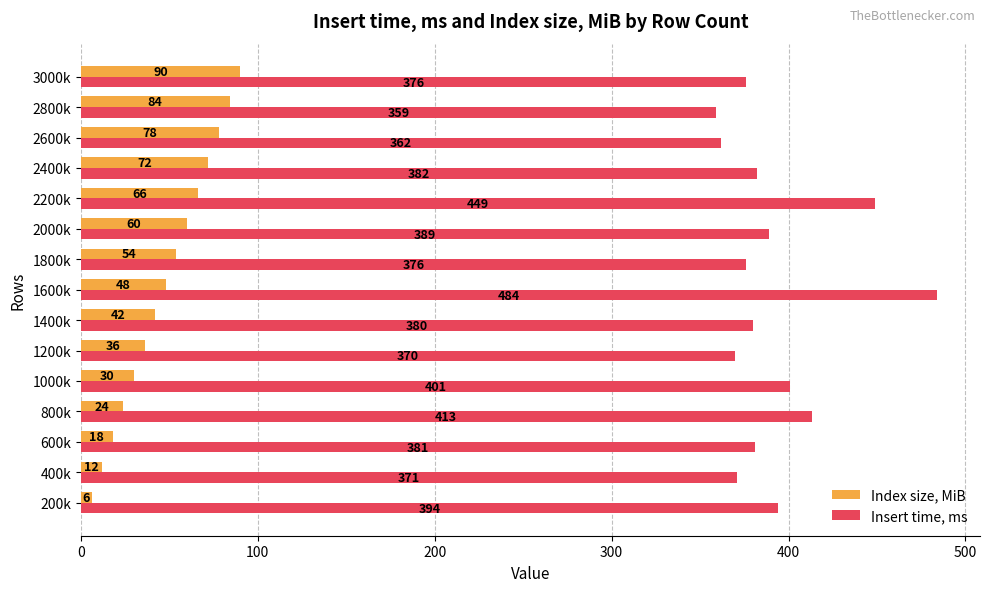

Rank the categories by Index size, MiB value from highest to lowest.

3000k, 2800k, 2600k, 2400k, 2200k, 2000k, 1800k, 1600k, 1400k, 1200k, 1000k, 800k, 600k, 400k, 200k